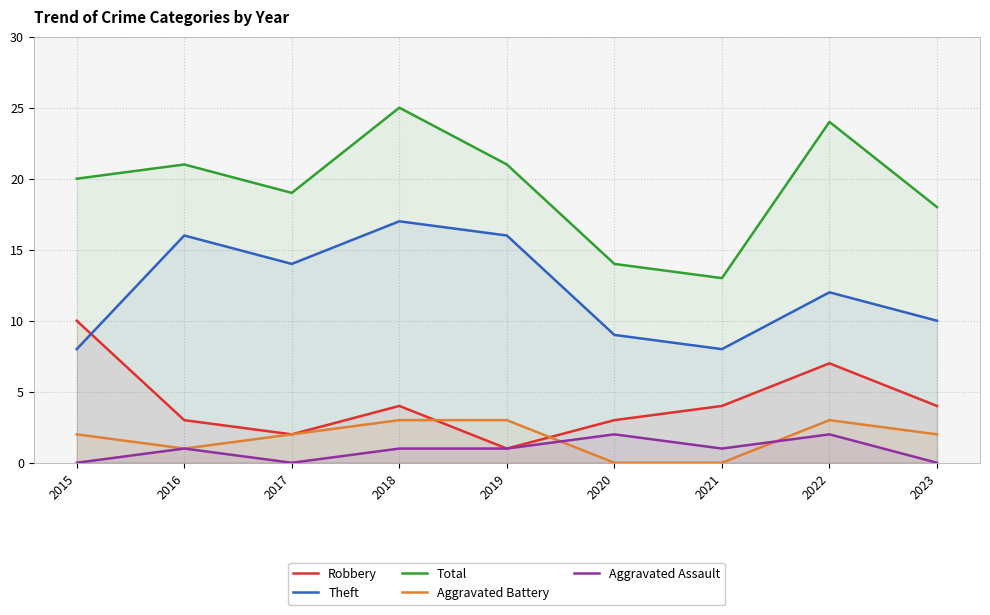

At which category is the sum across all series the highest?

2018